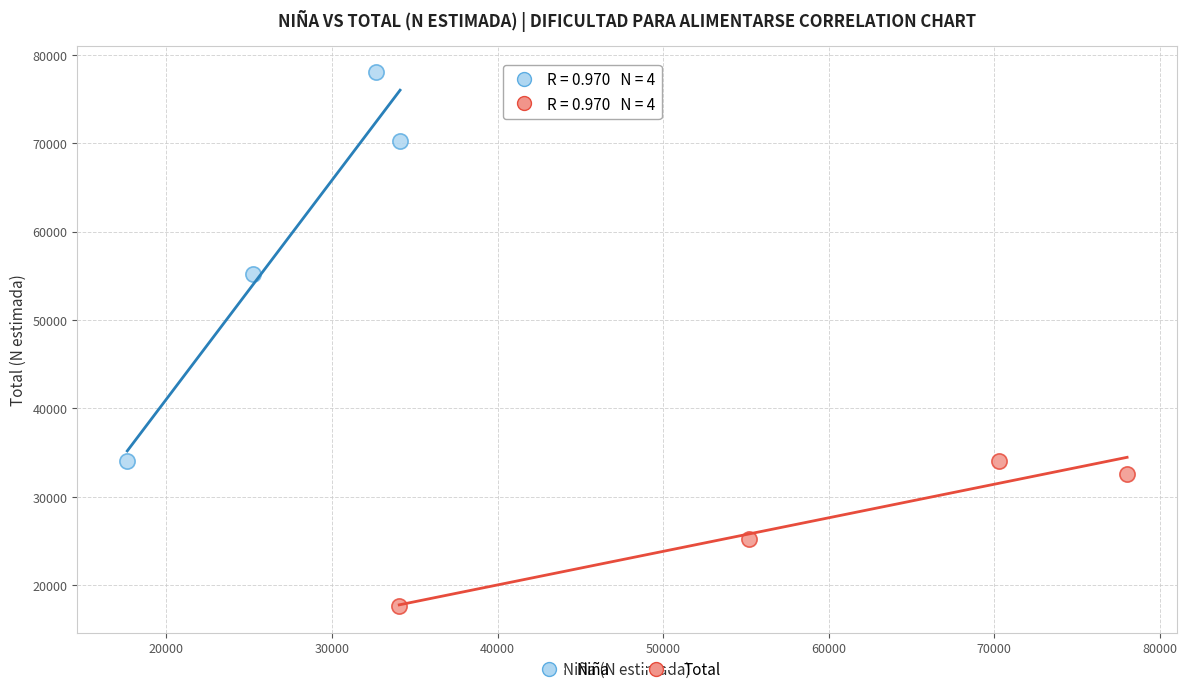

What are all the series names shown in the legend?

Niña, Total